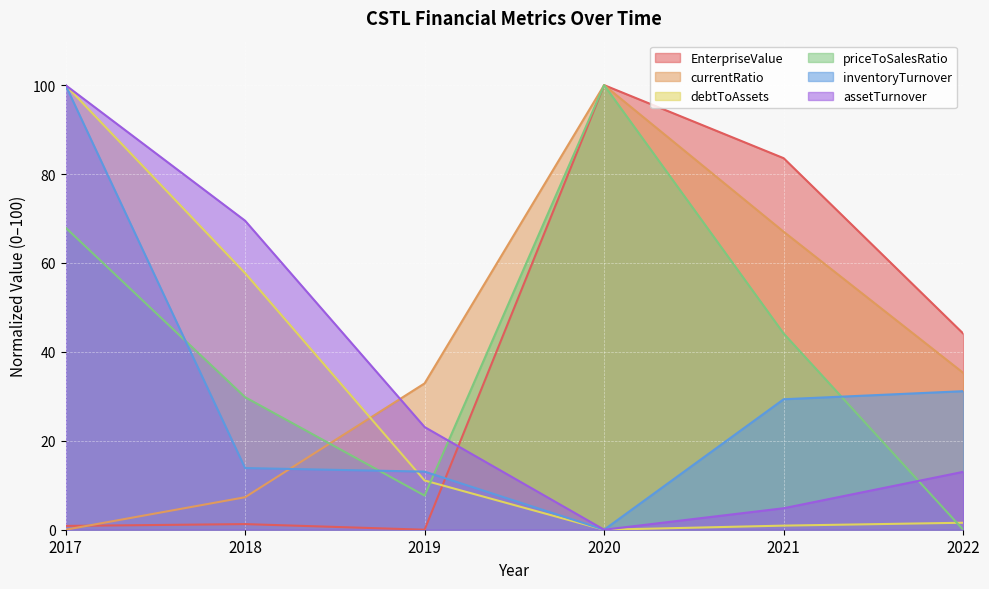

The value of priceToSalesRatio at 2022 is 37.8. True or false?

False